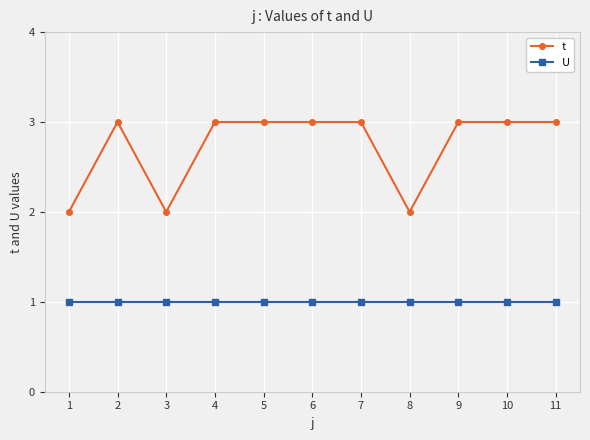

True or false: U and t intersect in this chart.

False